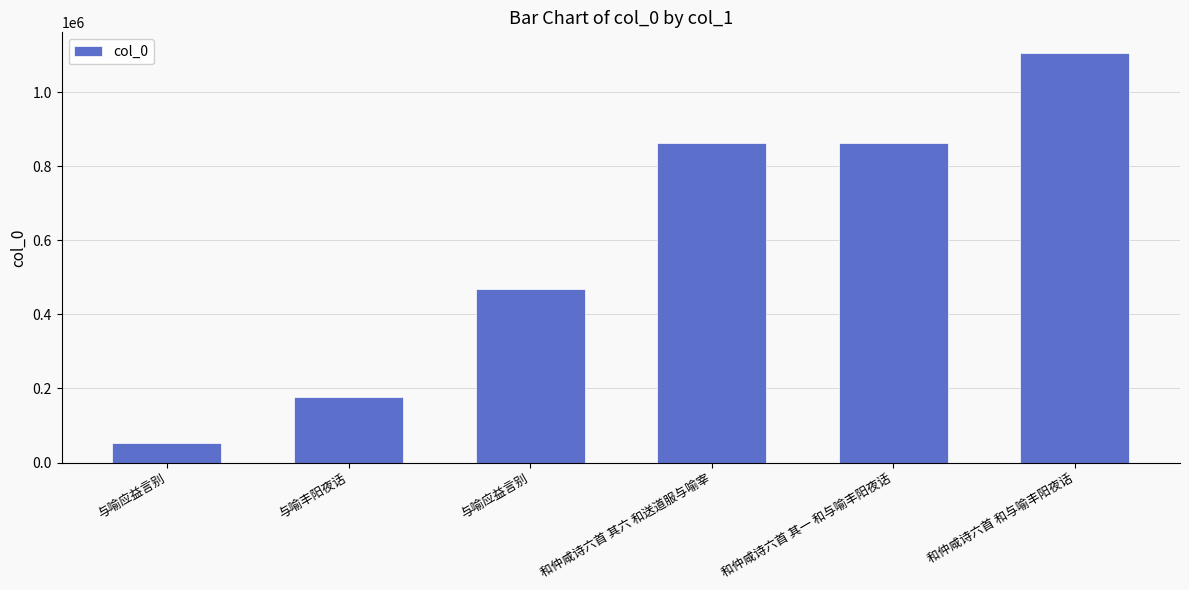

How many data points are less than 863314?

3